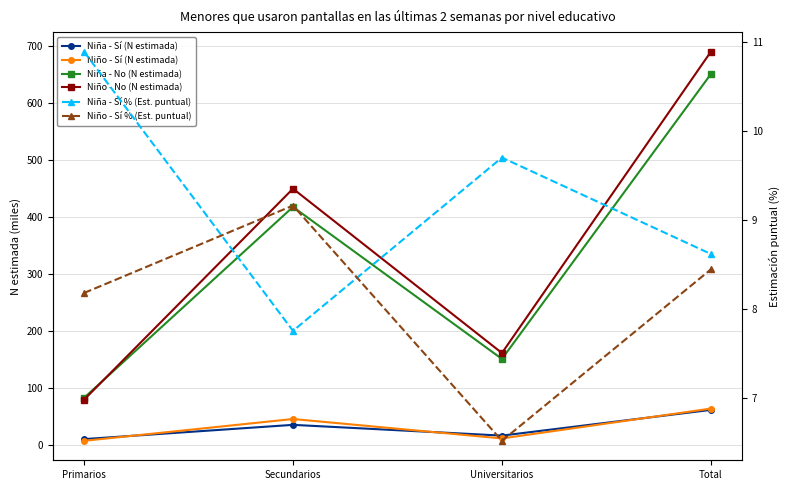

In Niña - No (N estimada), how many points are lower than both neighbors (excluding endpoints)?

1